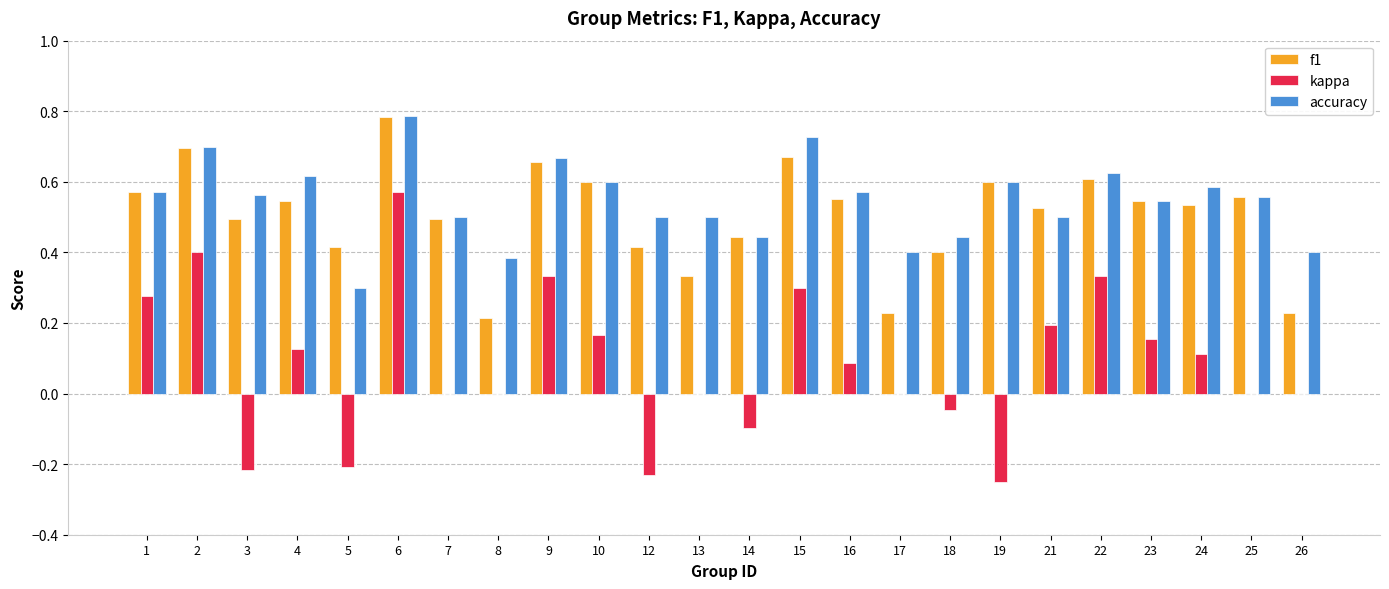

What is the total value across all series at 23?

1.2